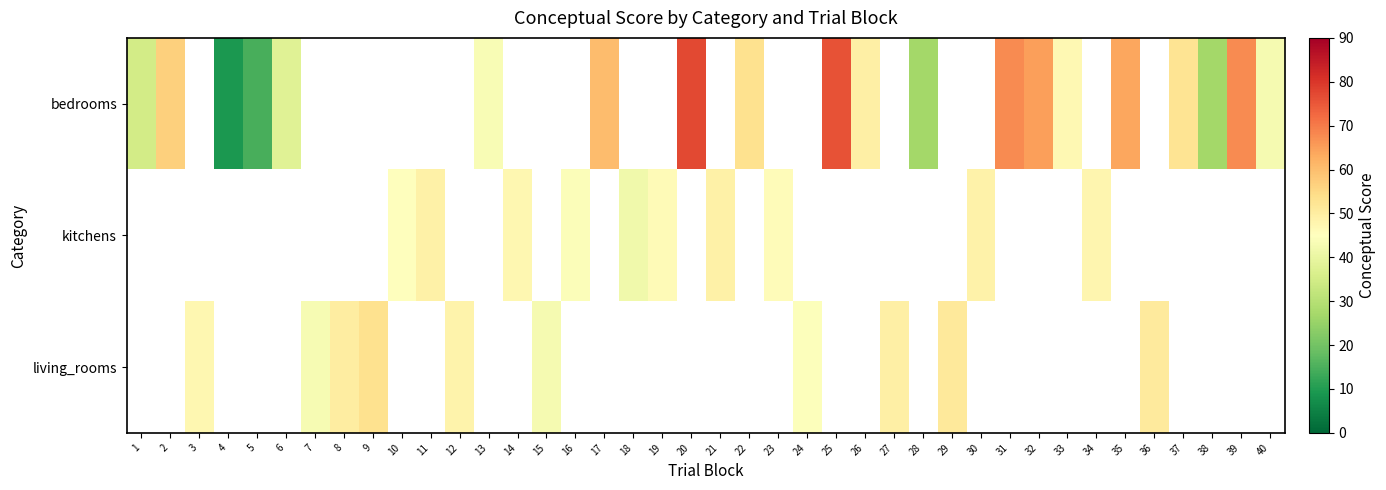

What is the lowest value of the bedrooms series?

9.1